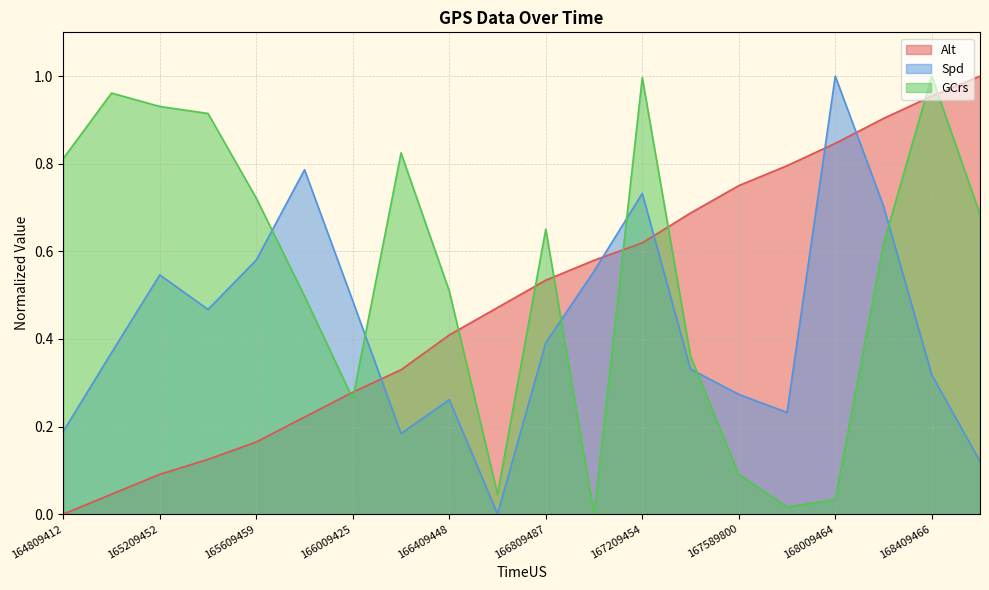

True or false: Spd and Alt cross at least once.

True